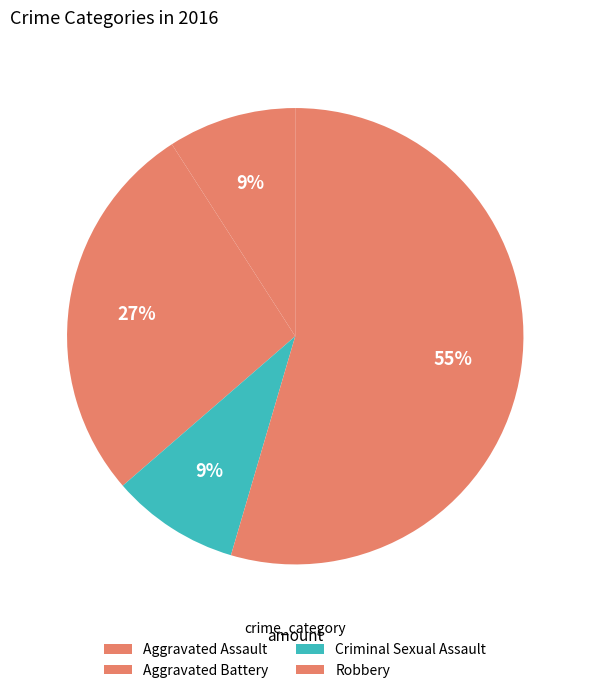

Does any single category account for the majority?

Yes